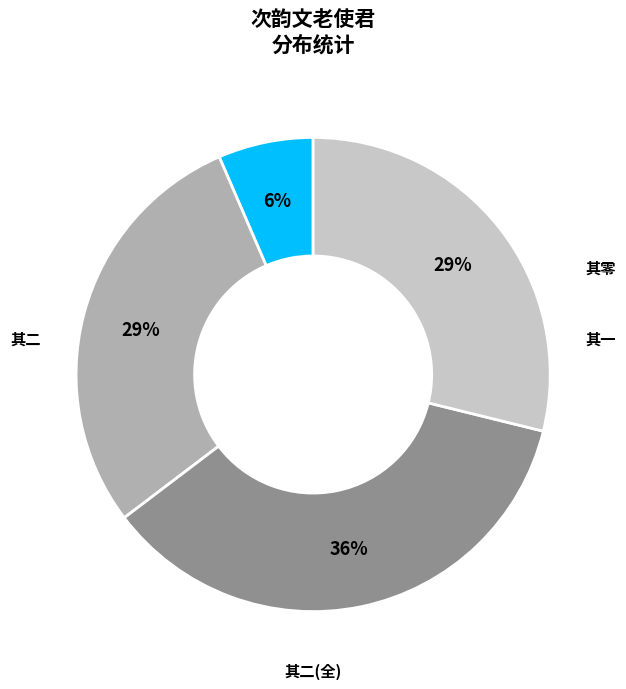

Is there any slice that represents more than half of the pie?

No